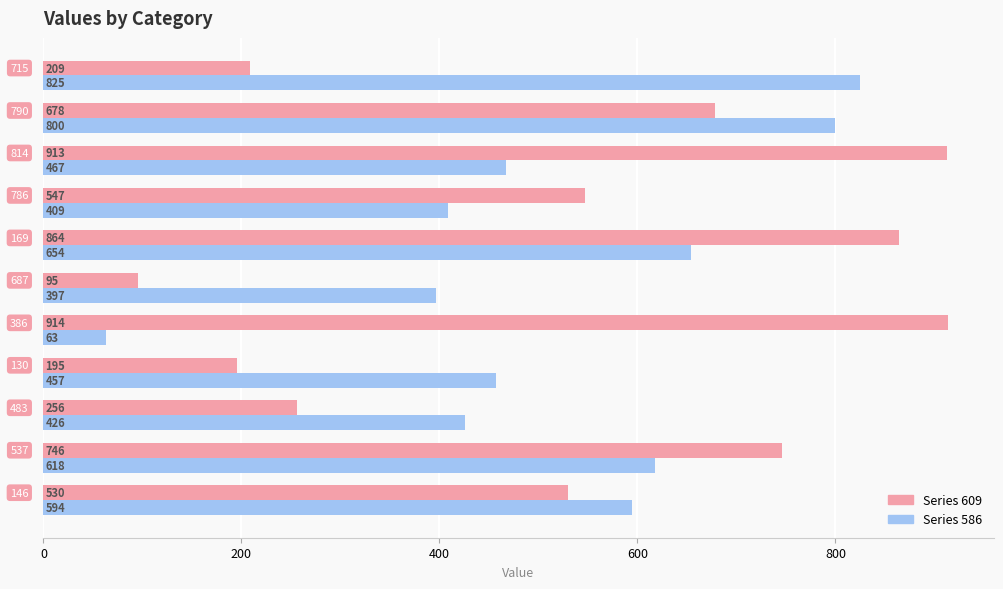

What is the minimum value shown in the chart?

63